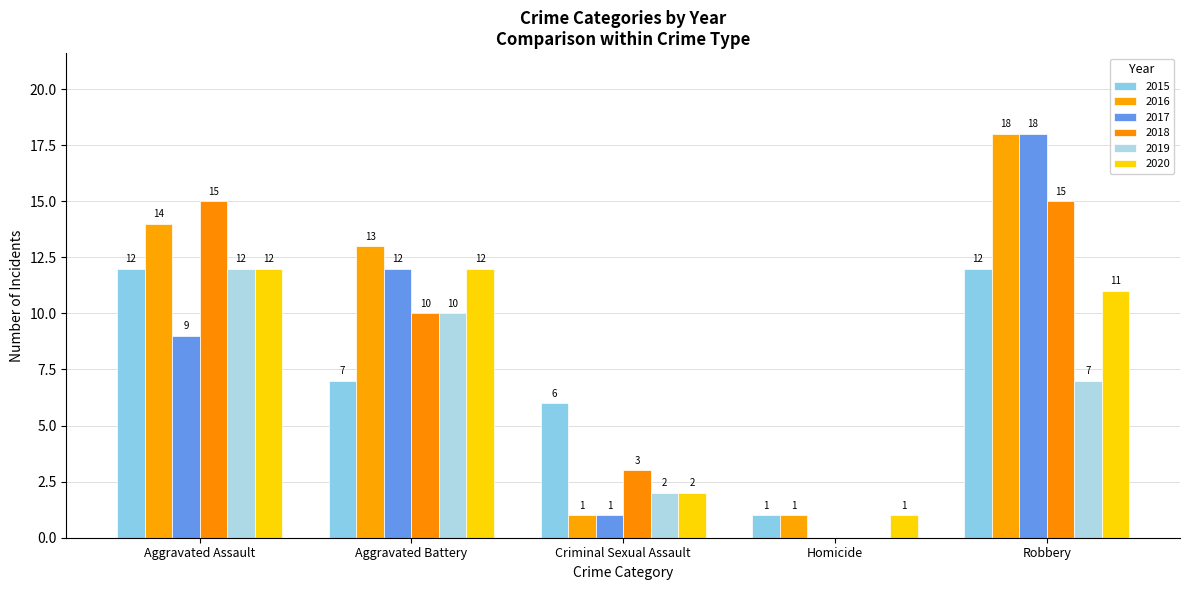

What is the sum of all 2018 values?

43